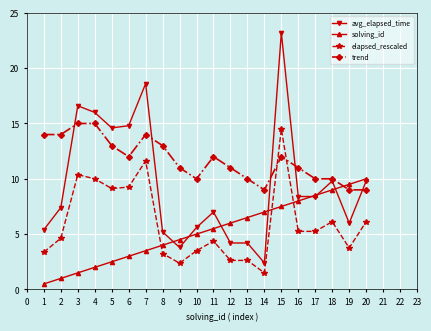

Where is the first local maximum for avg_elapsed_time?

3